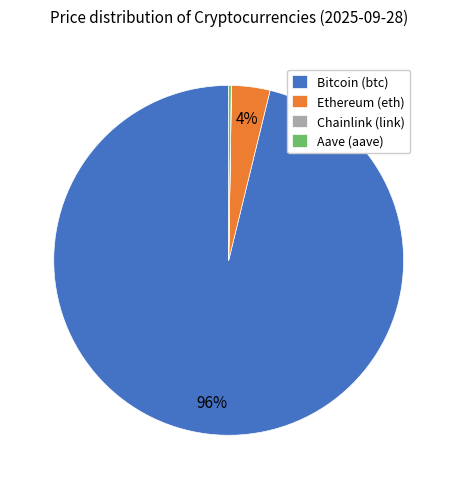

Which category has the biggest portion of the pie?

Bitcoin (btc)